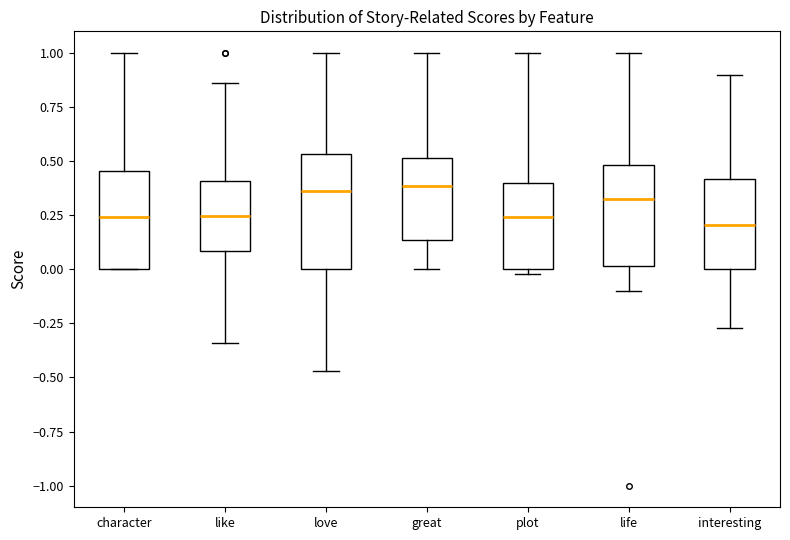

Reading left to right, read every box against the y-axis: the position of its median line, the range the box covers, and the ends of its whiskers. The values are not printed on the chart, so give them approximately, as read against the axis.

character: median 0.25, box 0.00 to 0.45, whiskers 0.00 to 1.00
like: median 0.25, box 0.10 to 0.40, whiskers -0.35 to 0.85
love: median 0.35, box 0.00 to 0.55, whiskers -0.45 to 1.00
great: median 0.40, box 0.15 to 0.50, whiskers 0.00 to 1.00
plot: median 0.25, box 0.00 to 0.40, whiskers 0.00 (just below the box's lower edge) to 1.00
life: median 0.35, box 0.00 to 0.50, whiskers -0.10 to 1.00
interesting: median 0.20, box 0.00 to 0.40, whiskers -0.25 to 0.90